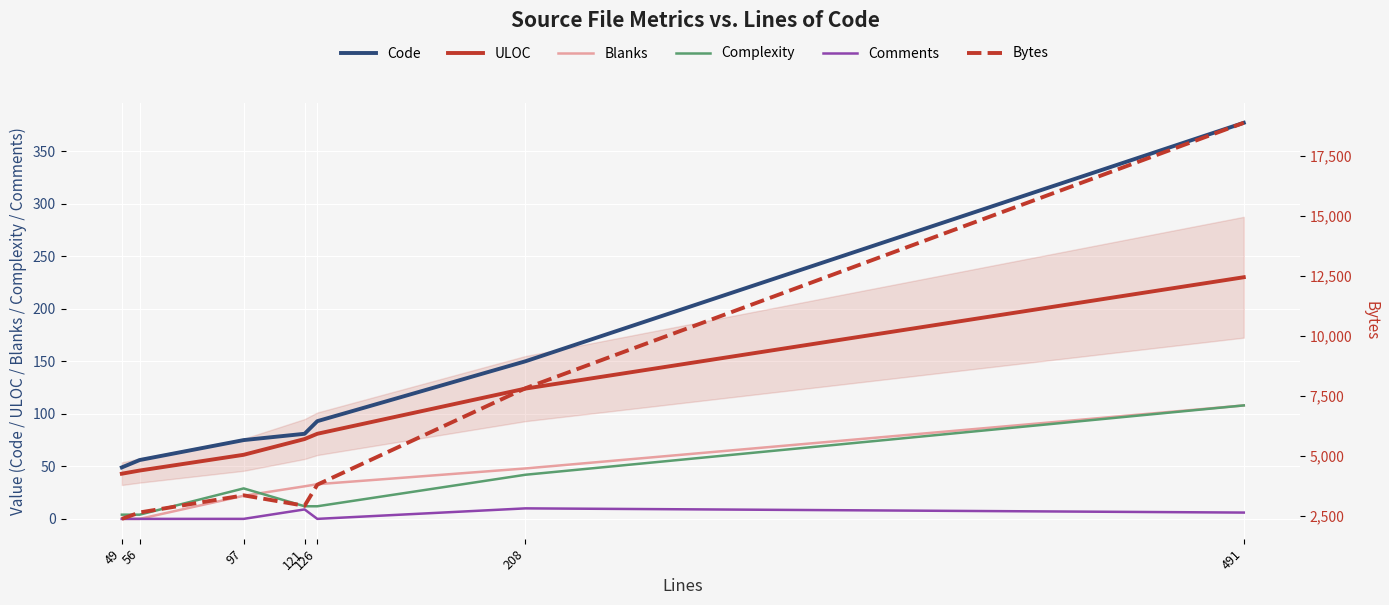

At which category is the sum across all series the highest?

491